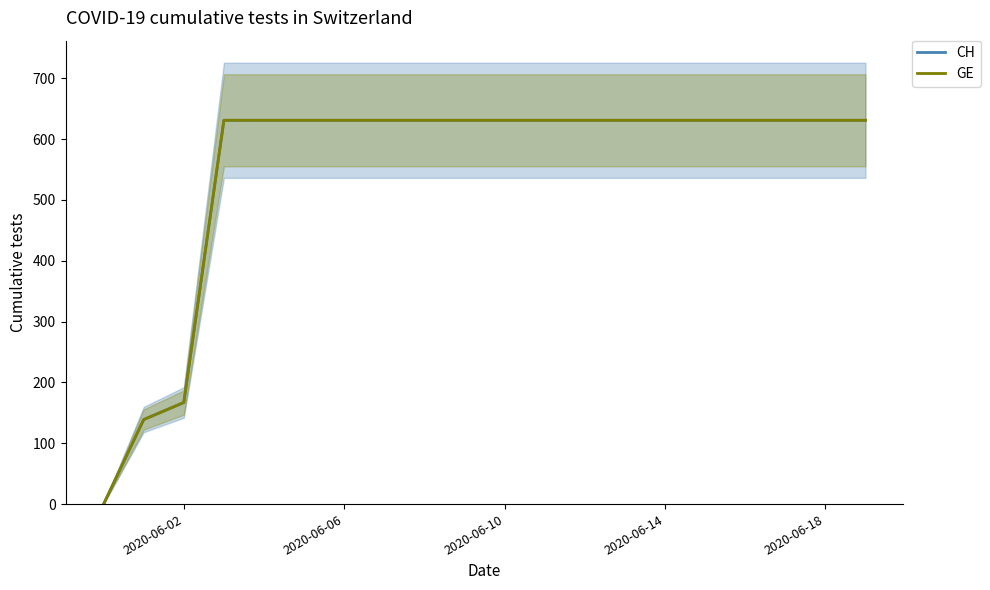

How many series are shown in this chart?

2